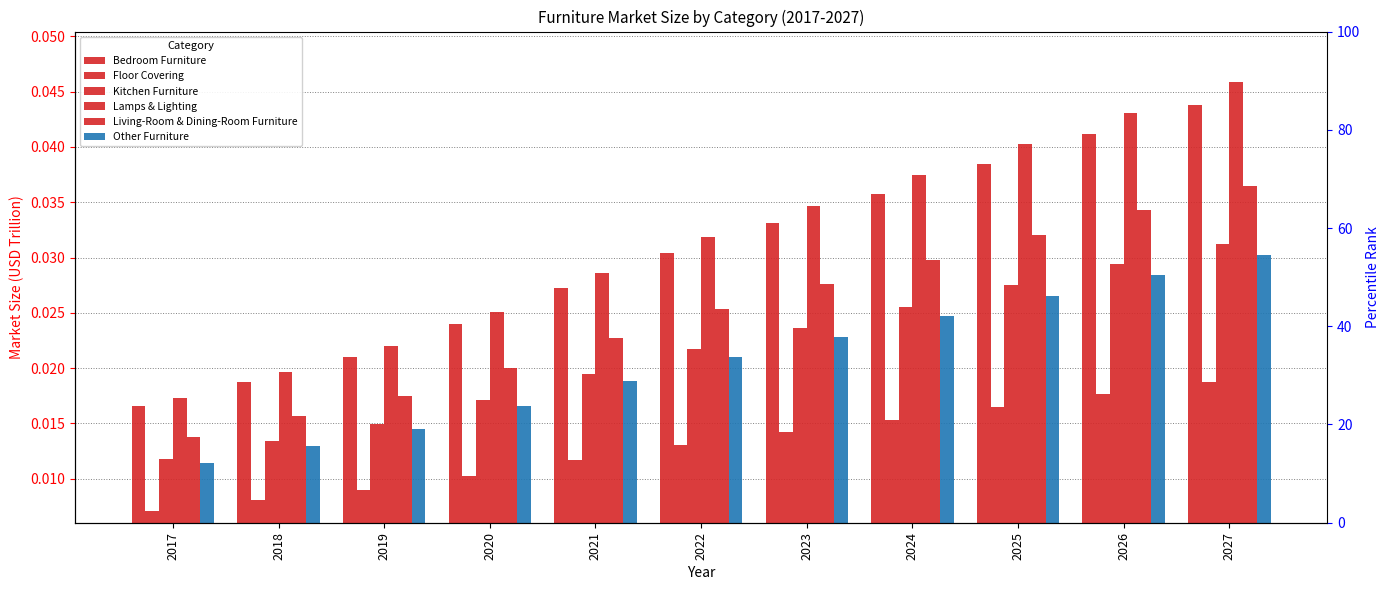

Does the chart contain stacked bars?

No